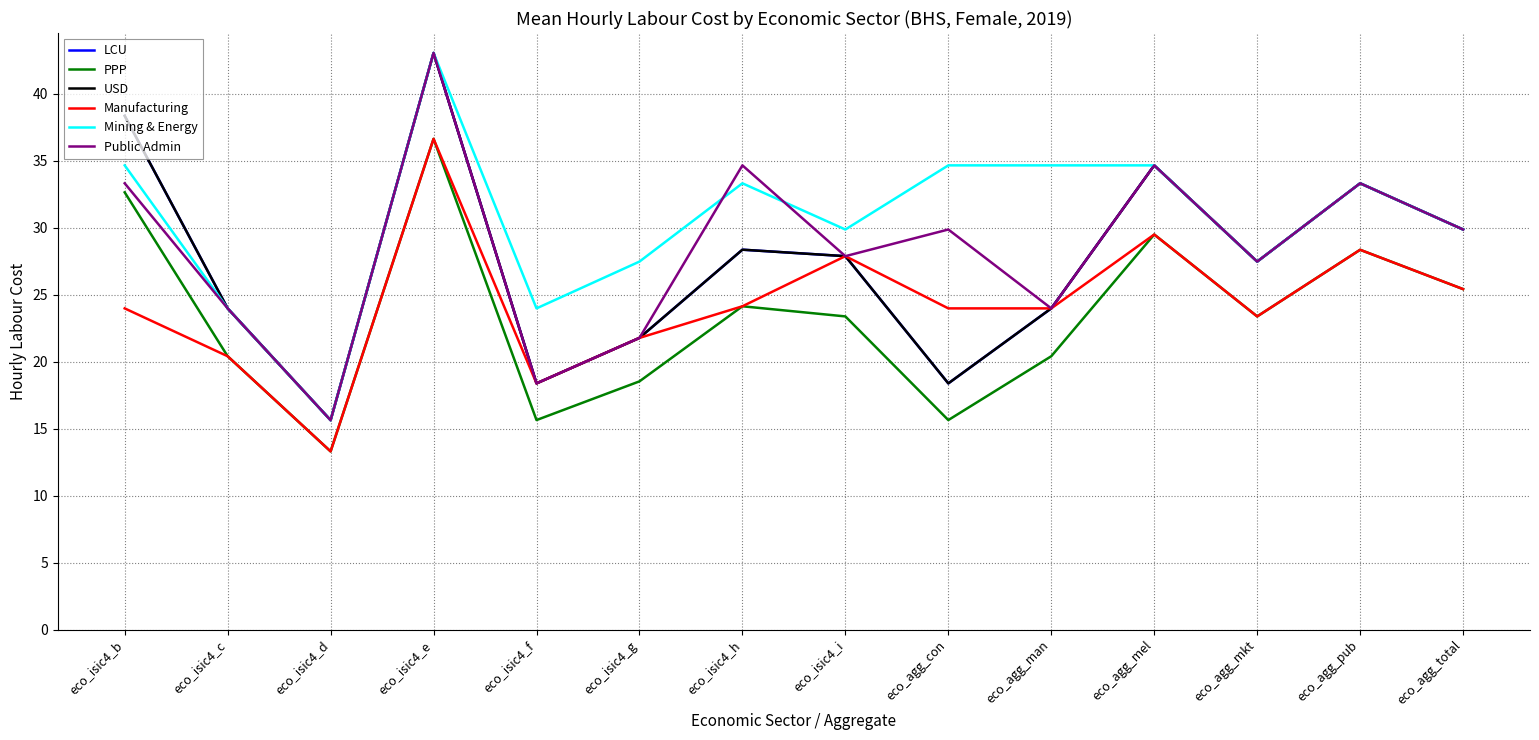

Which series has the widest spread of values?

LCU